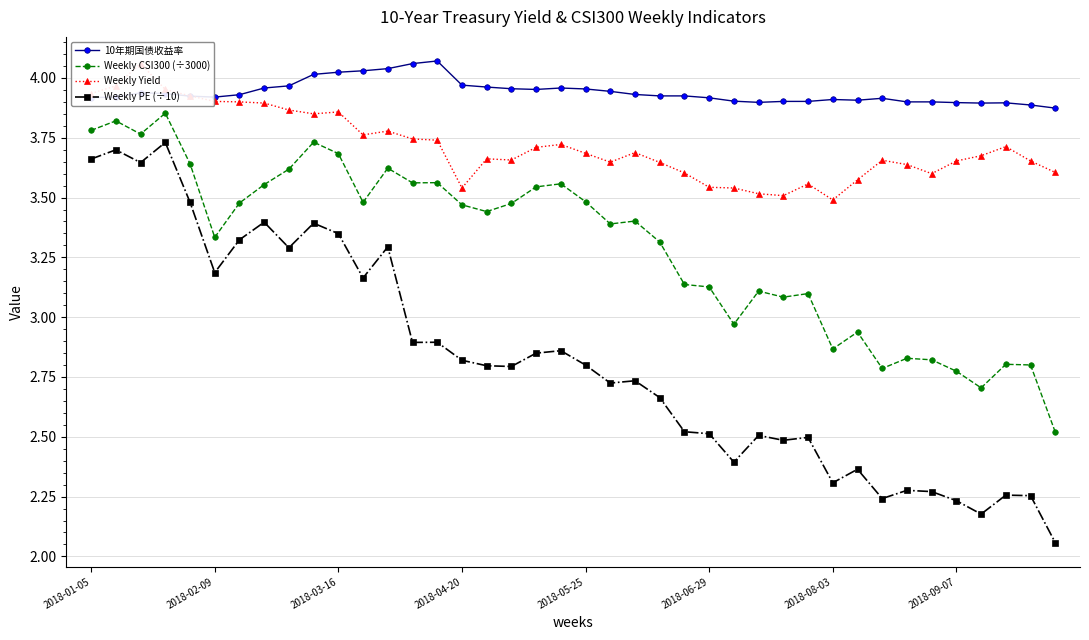

True or false: Weekly PE (÷10) has more than 1 points higher than both neighbors.

True